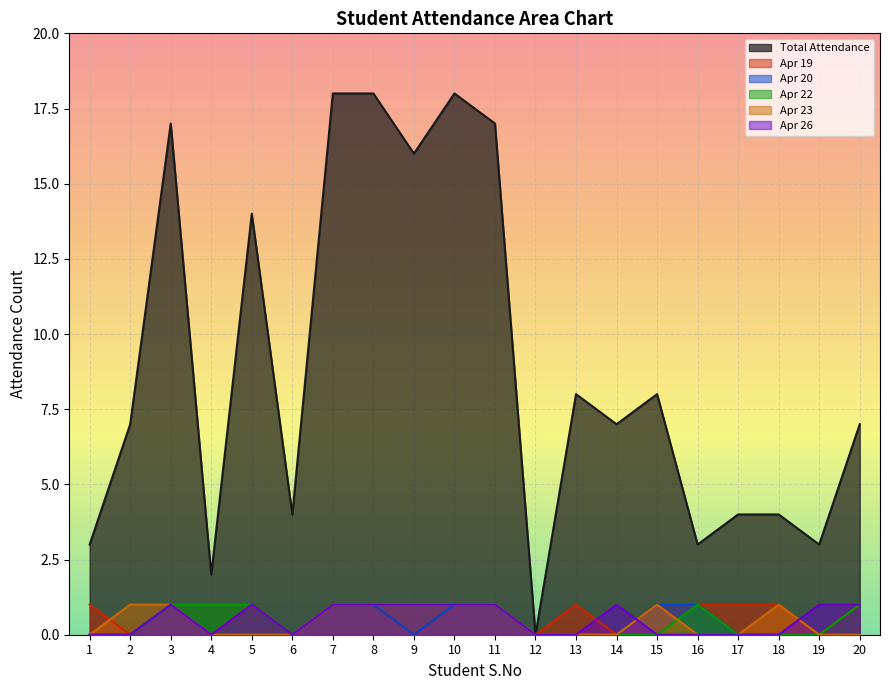

At which label does Apr 20 reach its peak?

3